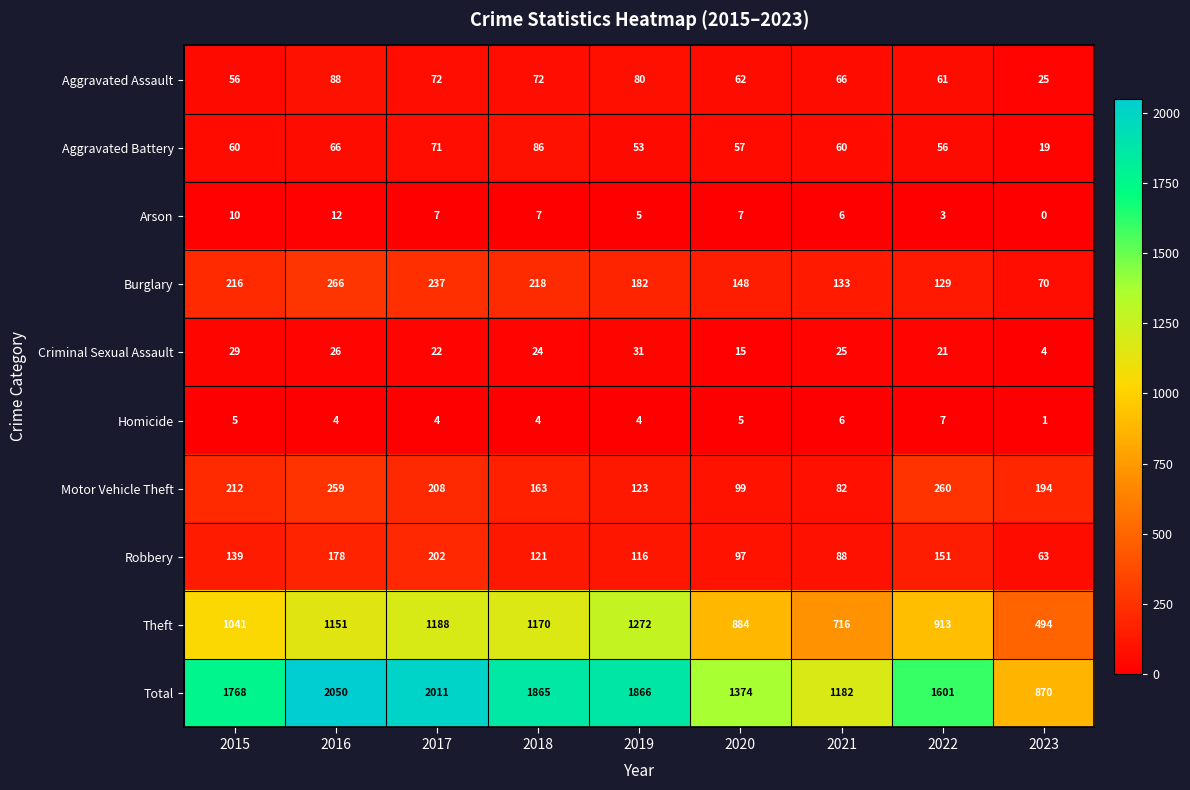

What value does the Aggravated Battery series have at 2021, to the nearest 10?

60